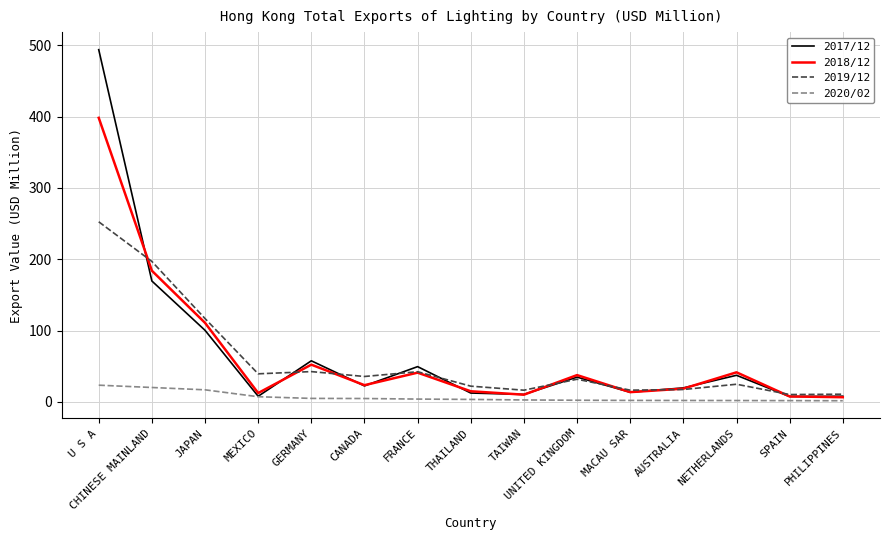

What are all the series names shown in the legend?

2017/12, 2018/12, 2019/12, 2020/02